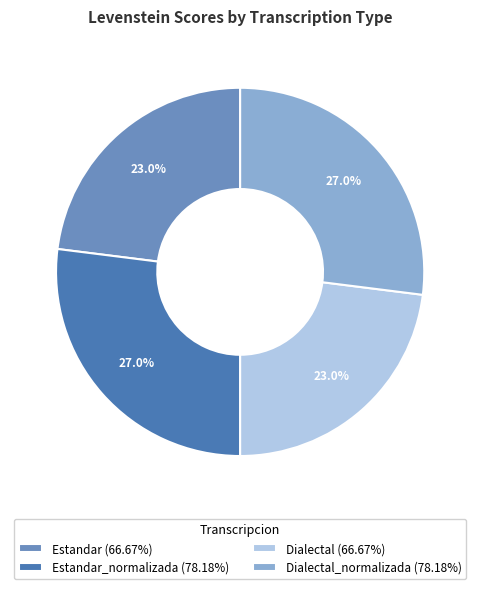

Is there a majority slice in this chart?

No